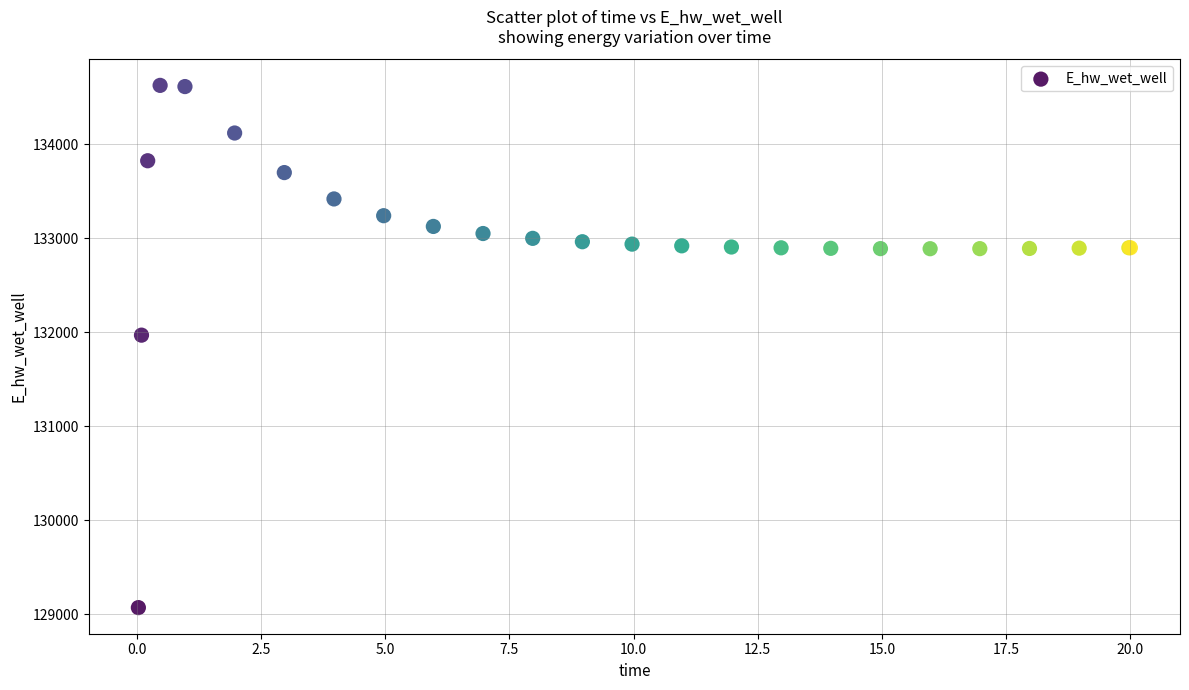

What Y value in the scatter plot is closest to 131849?

131970.2